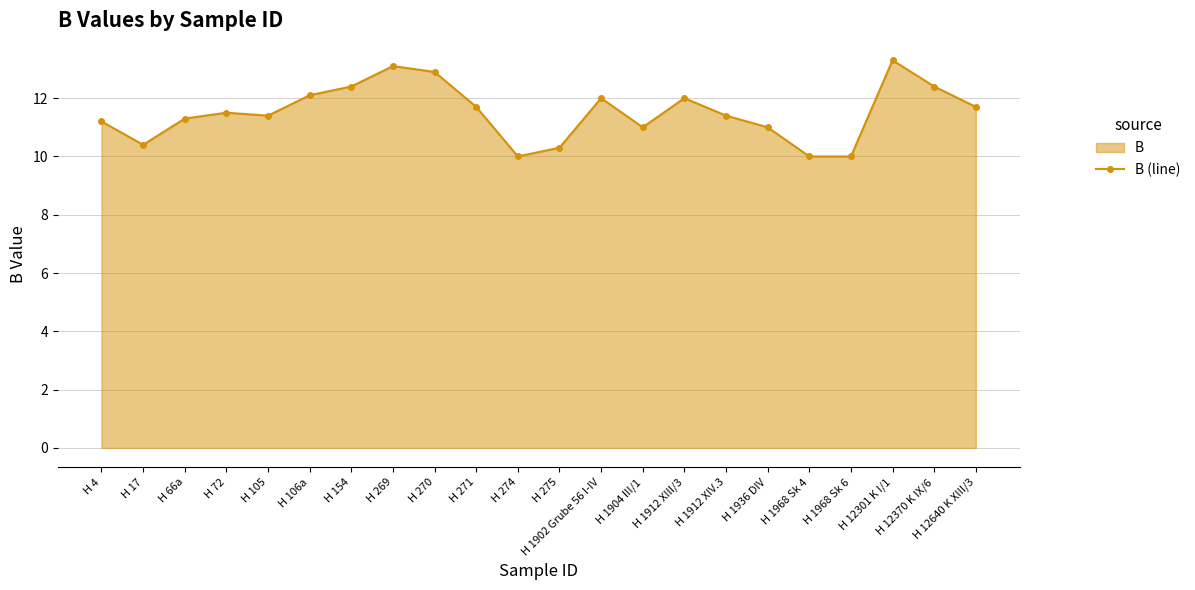

At which label does the data first exceed 11?

H 4